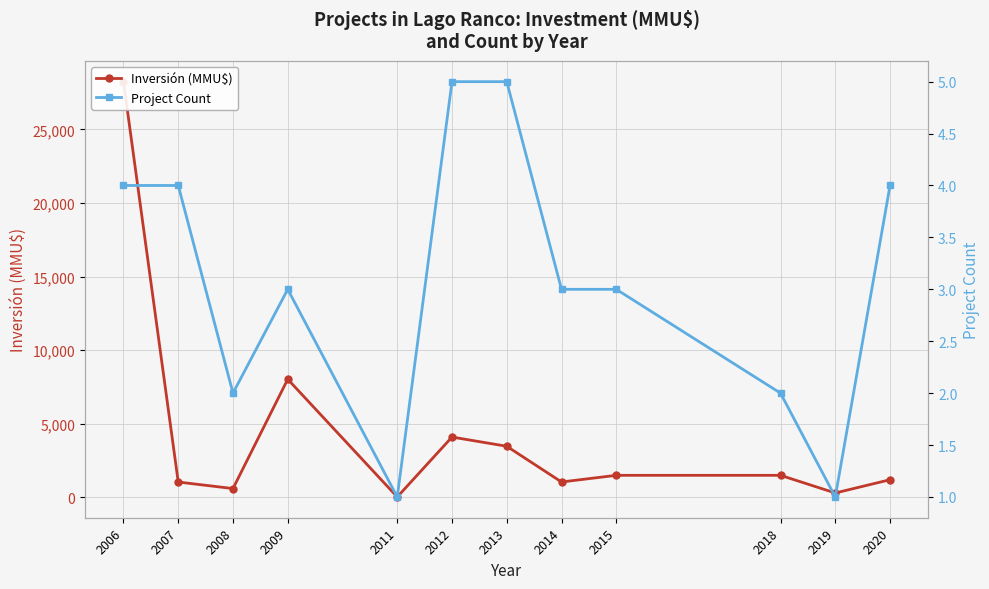

True or false: Project Count has more than 0 interior local peaks.

True